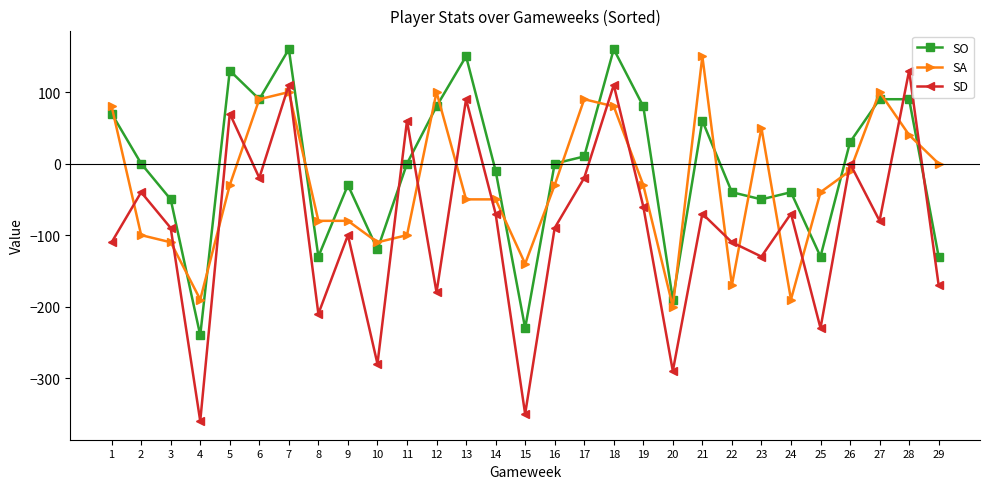

Does the chart have visible grid lines?

No